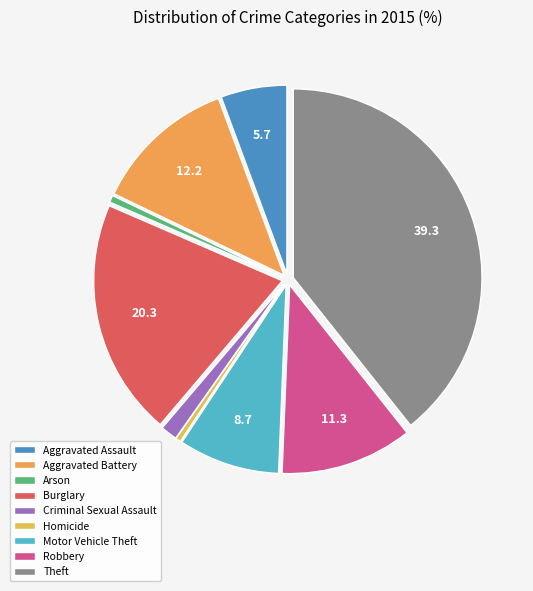

Is it true that Aggravated Battery is 1% of the pie?

False